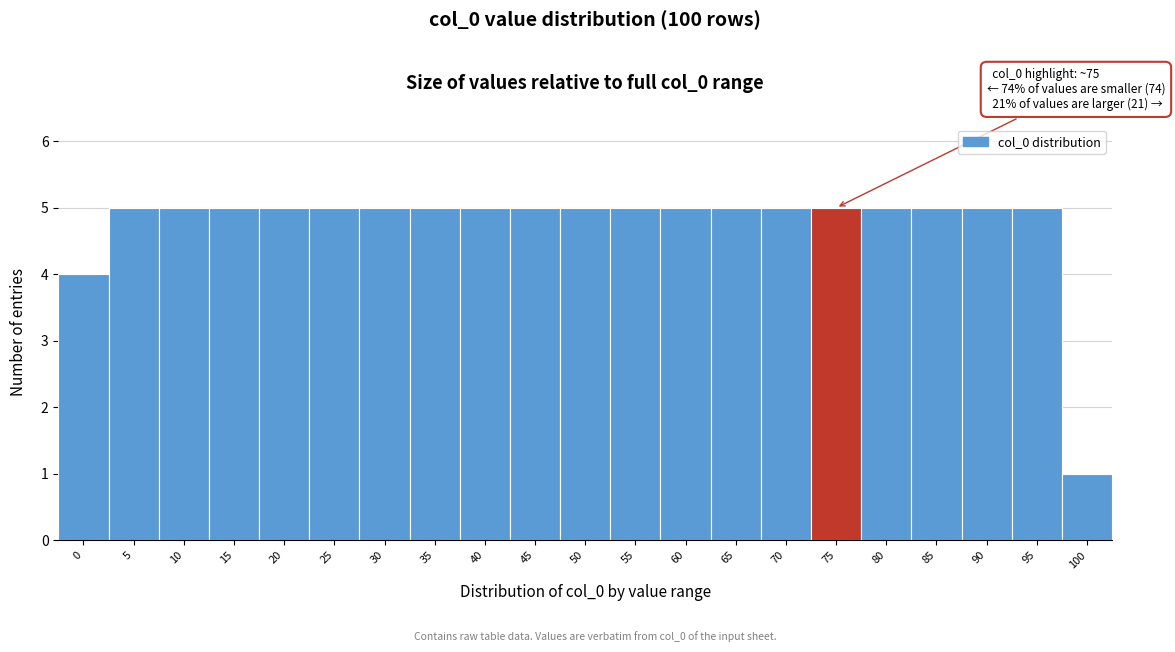

Reading right to left, list all the values displayed in this chart.

1	5	5	5	5	5	5	5	5	5	5	5	5	5	5	5	5	5	5	5	4